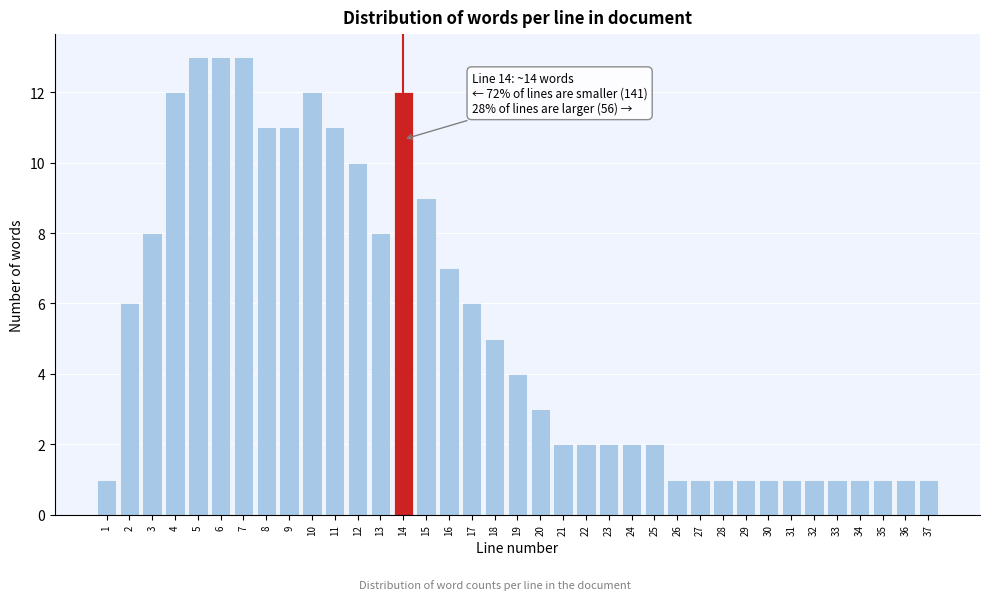

Is it true that the value at 15 is 9?

True